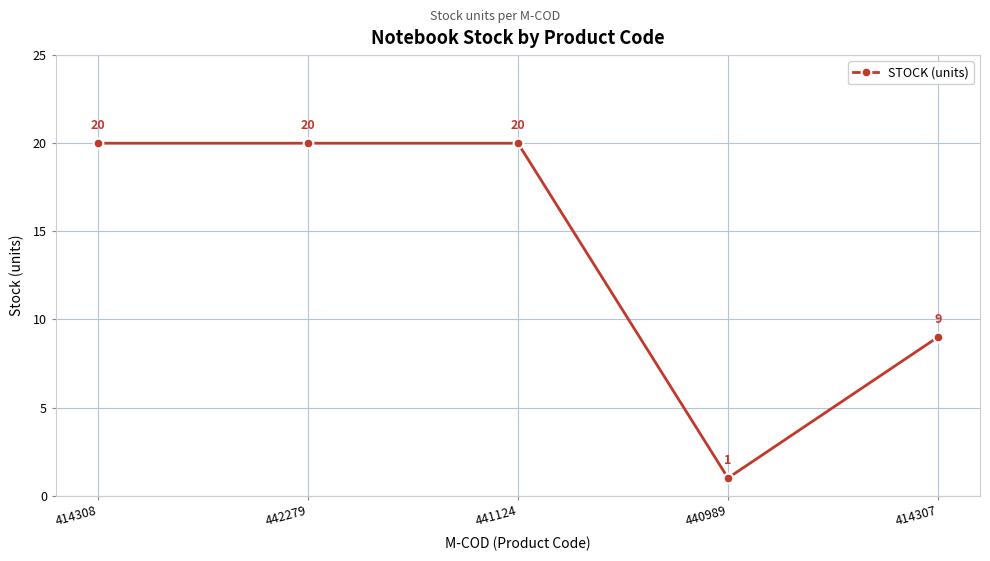

Between 440989 and 414307, which is larger?

414307